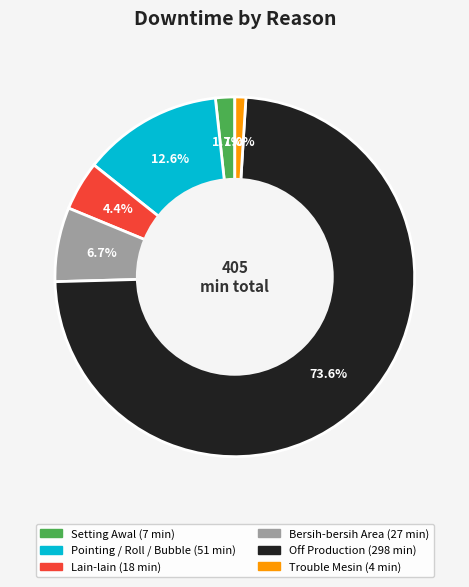

Is there a majority slice in this chart?

Yes